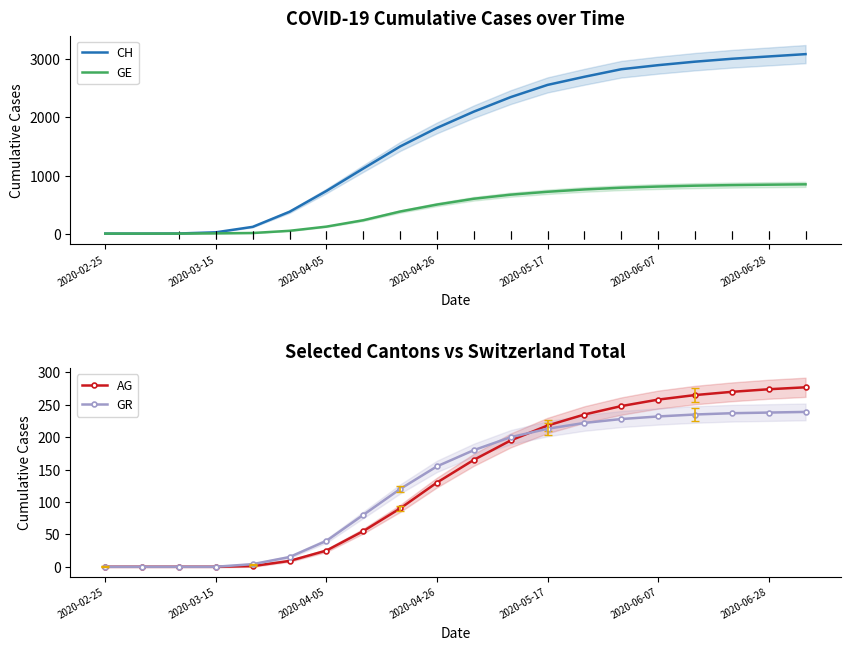

What is the difference between the maximum and minimum values in the GE series?

848